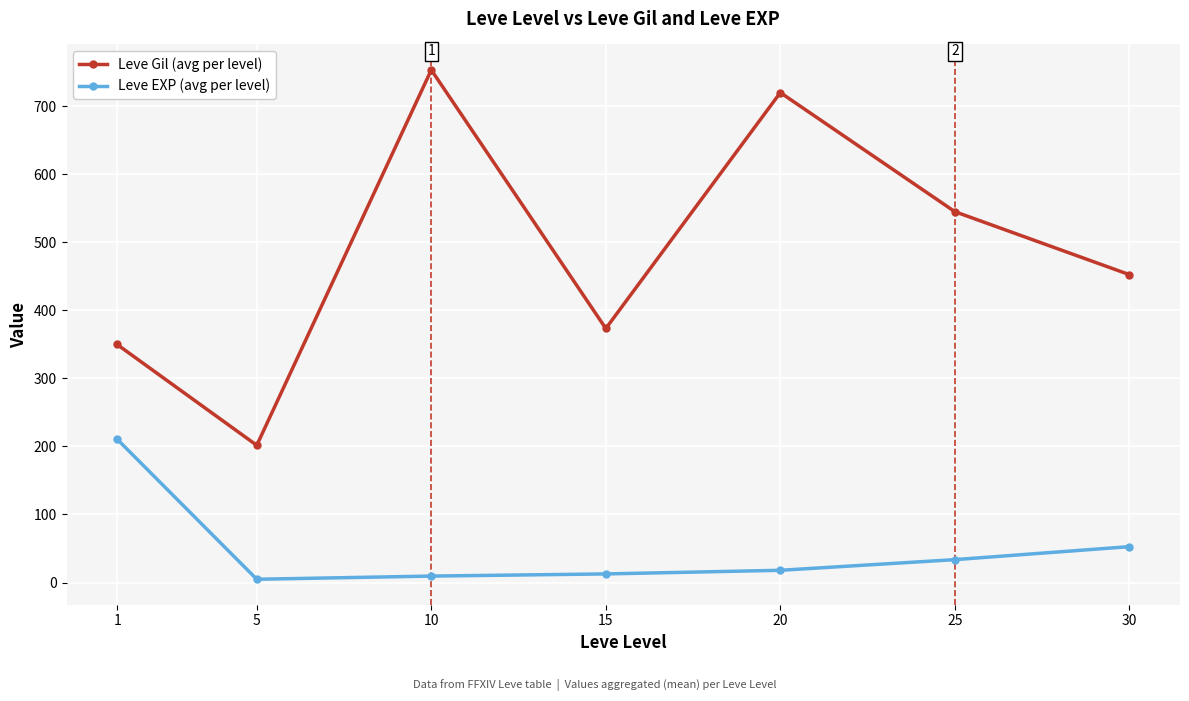

How many lines are shown in the chart?

2